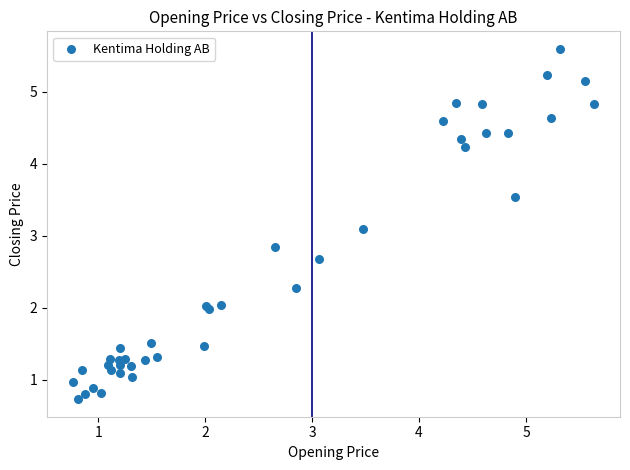

What Y value in the scatter plot is closest to 3?

3.1